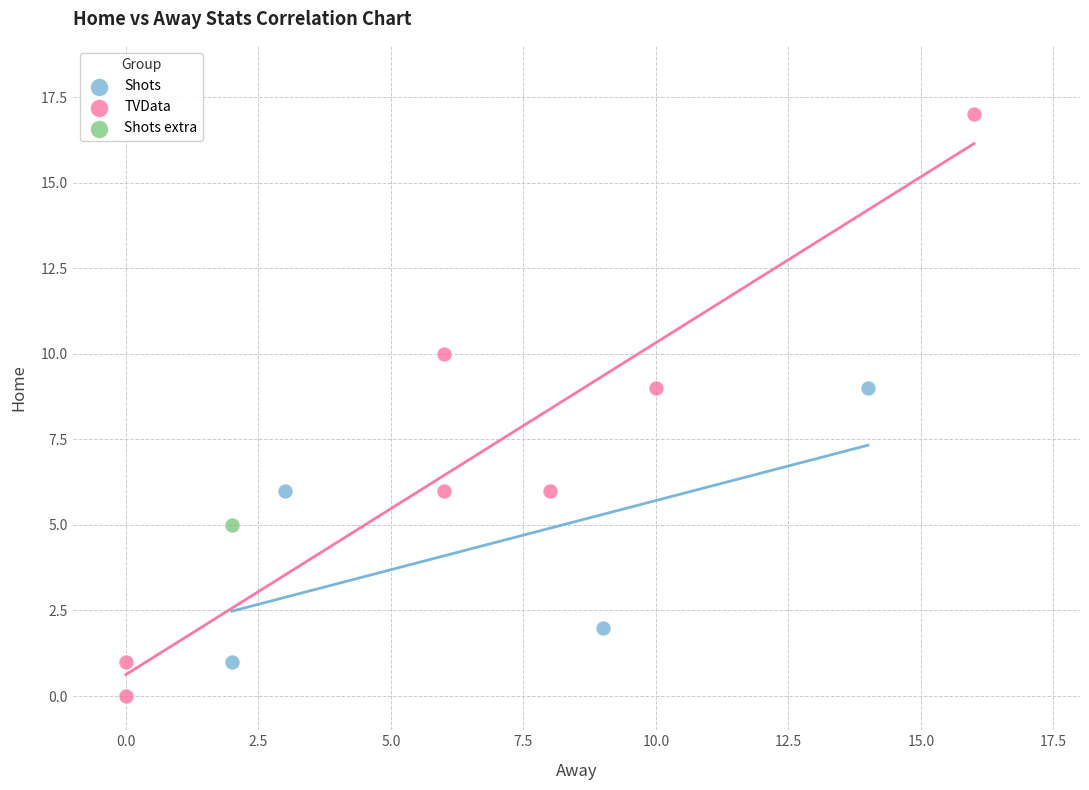

What are all the series names shown in the legend?

Shots, TVData, Shots extra